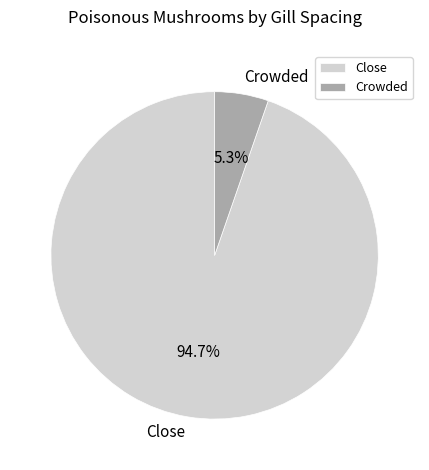

What is the smallest slice in the pie chart?

Crowded